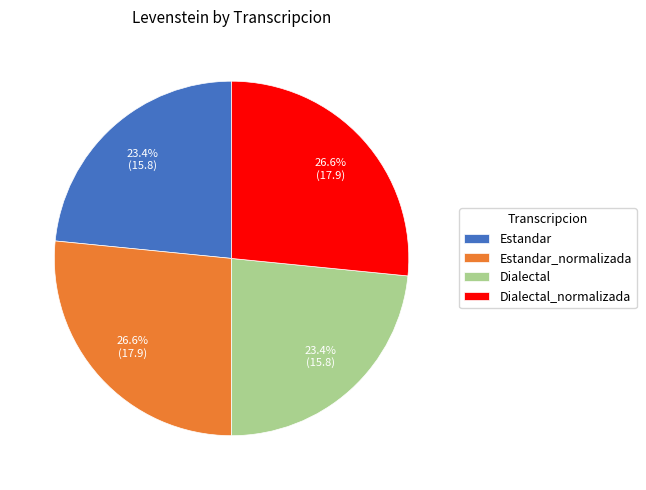

Does Dialectal_normalizada represent more than half of the total?

No